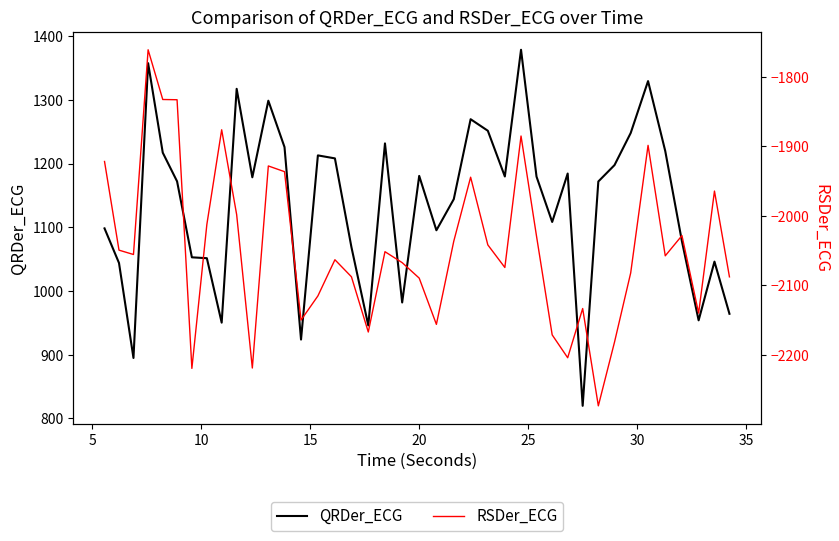

What is the minimum value shown in the chart?

-2273.4